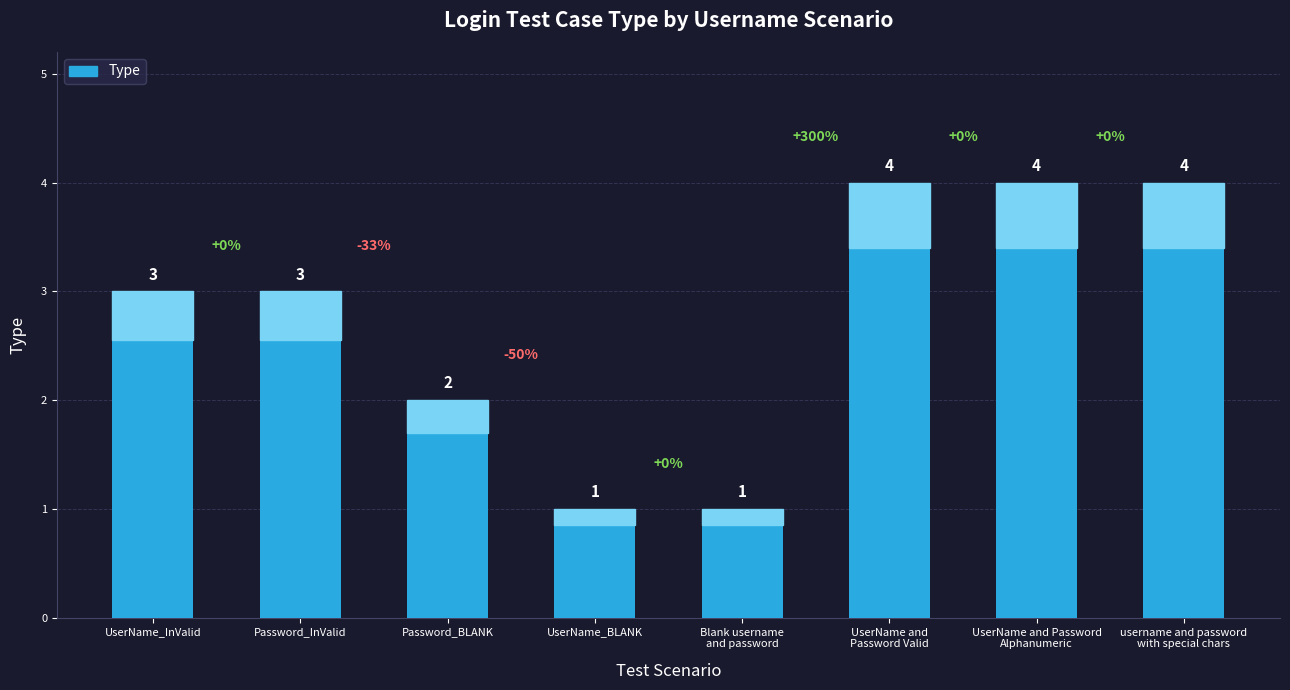

What is the label of the 6th bar from the left?

UserName and
Password Valid